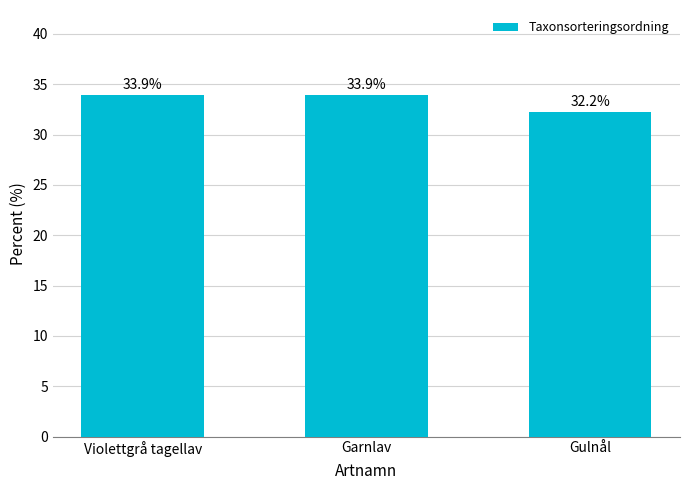

Between Gulnål and Garnlav, which is larger?

Garnlav